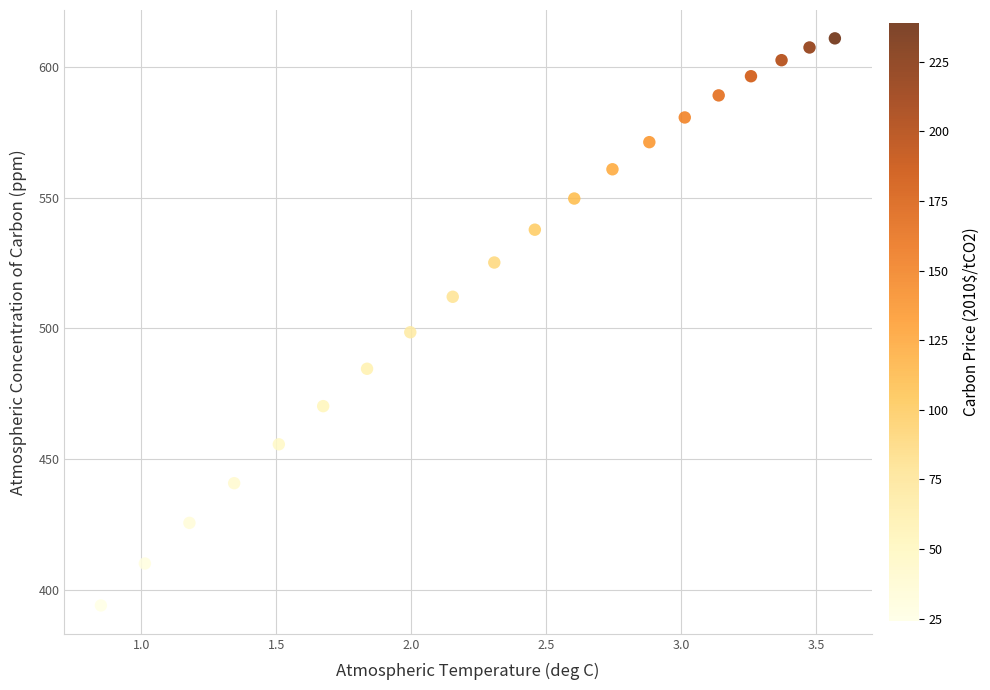

What is the range of X values (max minus min)?

2.7